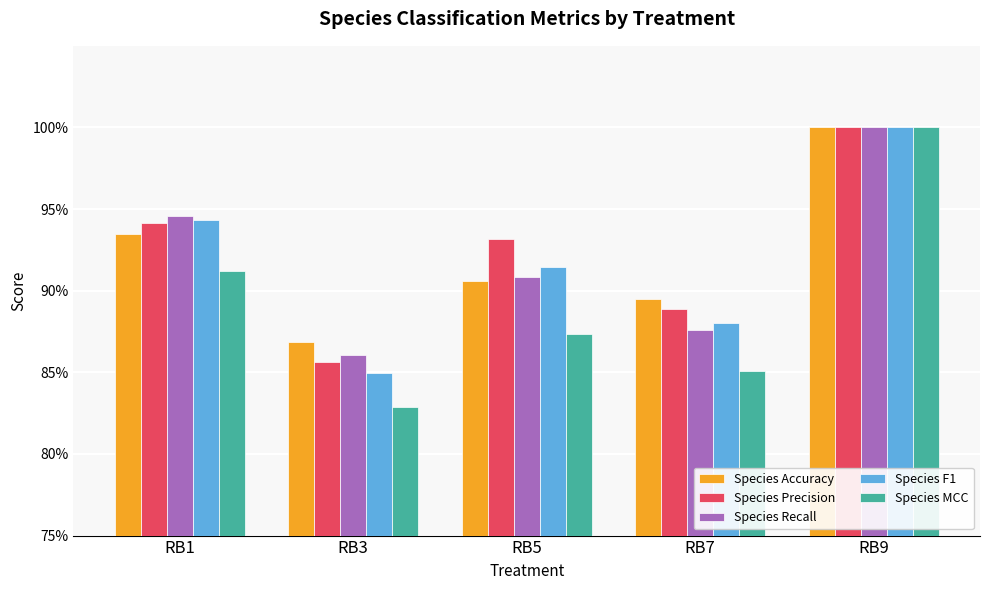

What is the value of the Species Accuracy bar at the 1st from the left?

0.9